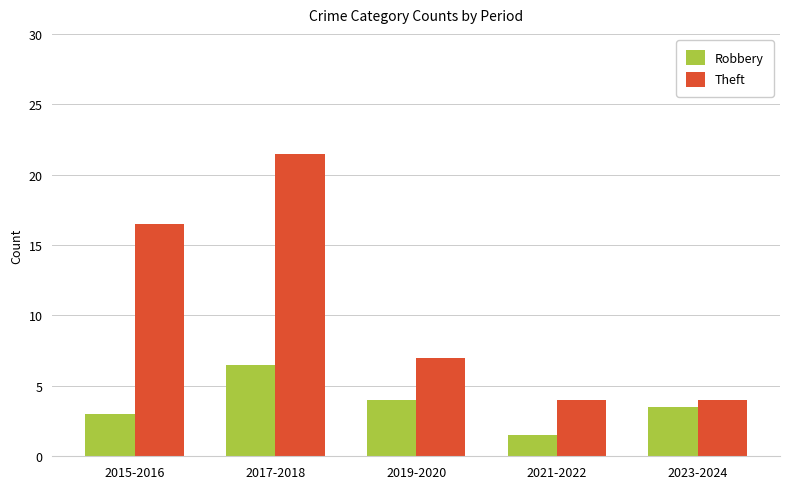

How many data points does each series have?

5